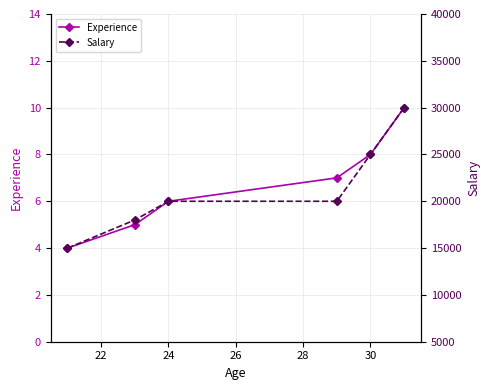

What are all the series names shown in the legend?

Experience, Salary